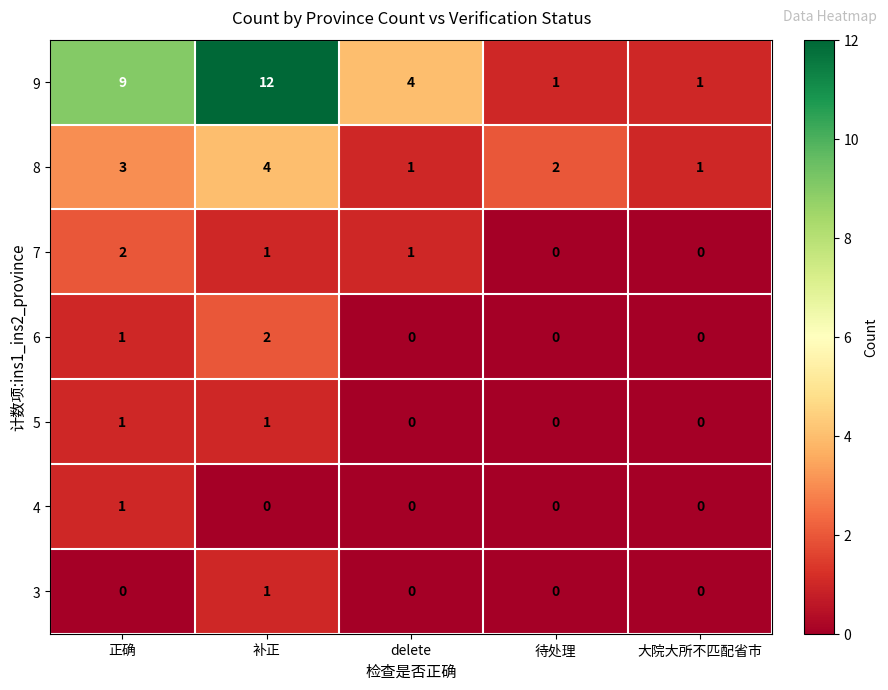

Which series has the widest spread of values?

9